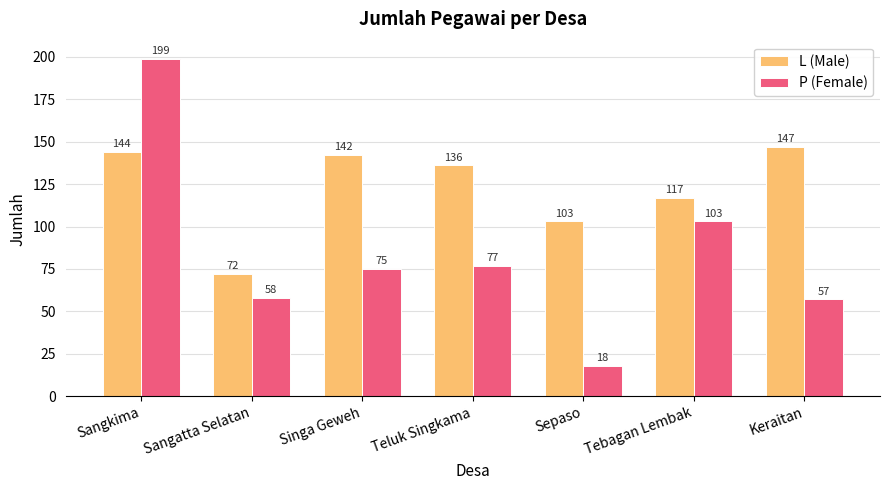

Rank the series by their maximum value, from lowest to highest.

L (Male), P (Female)